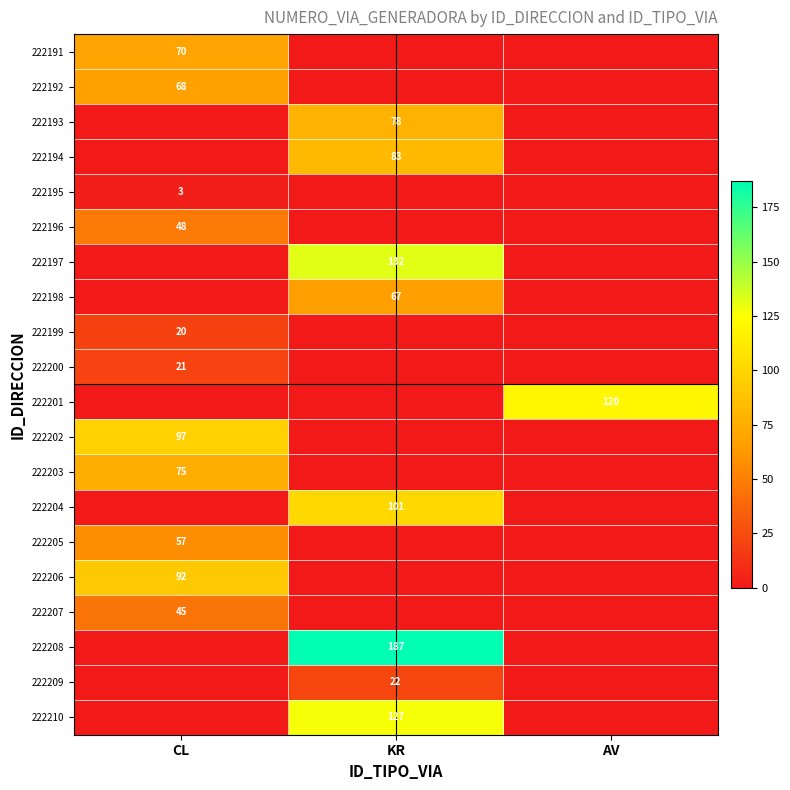

At which category is the sum across all series the highest?

KR